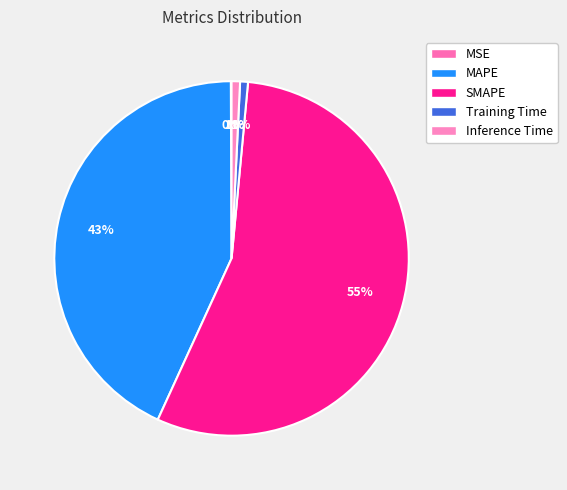

The MAPE slice represents 33% of the pie. True or false?

False